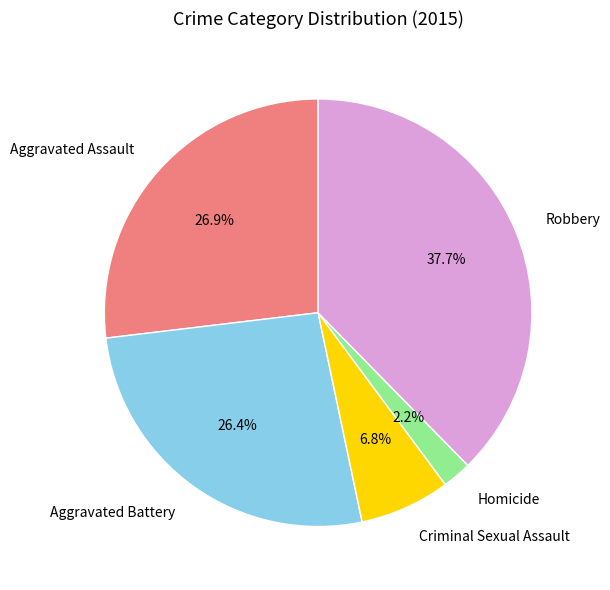

Does Aggravated Battery represent more than half of the total?

No